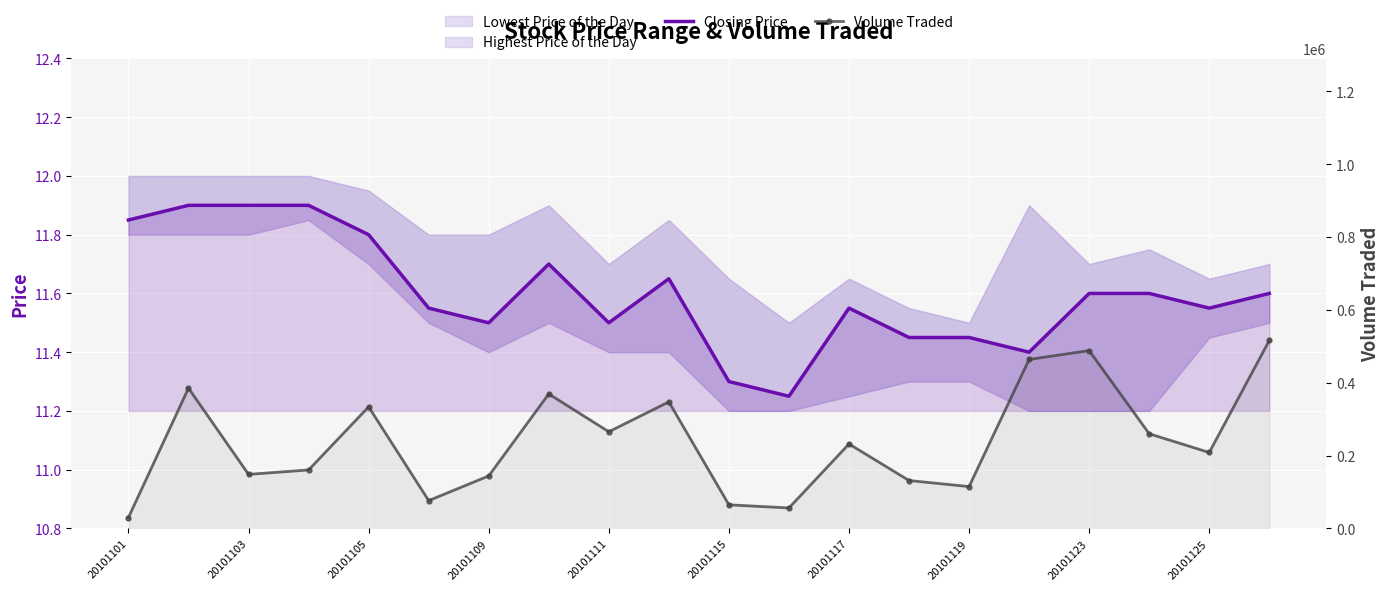

True or false: Closing Price has a value of 4.9 at 20101117.

False